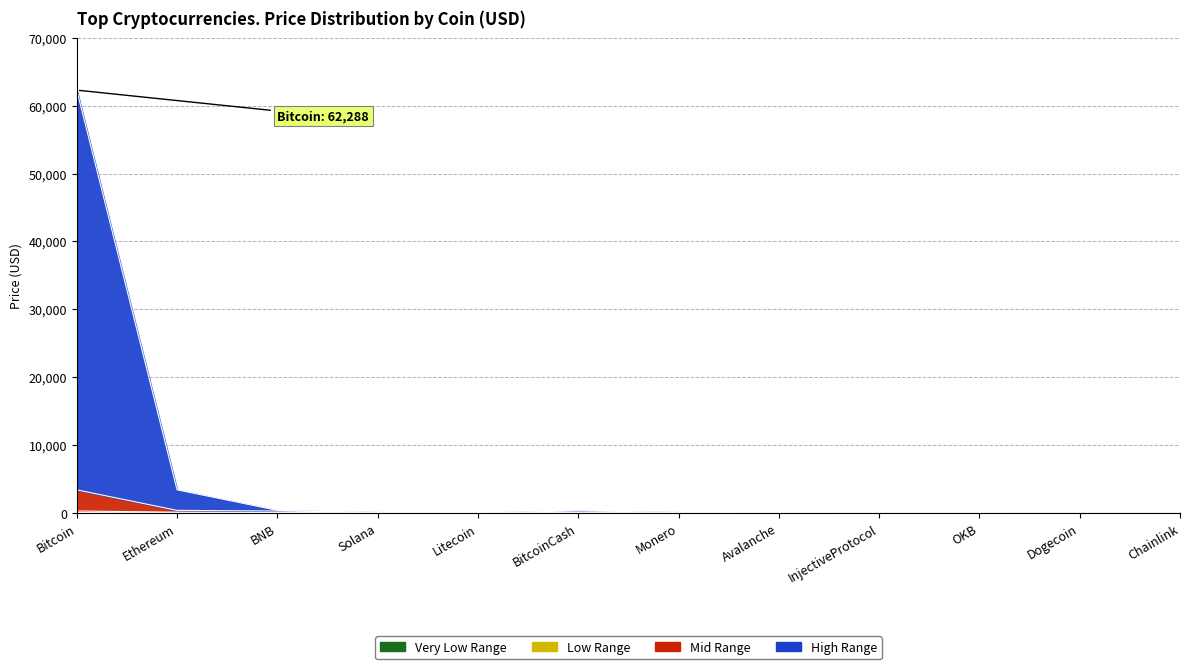

Rank the series by their maximum value, from lowest to highest.

Price_vlow, Price_low, Price_mid, Price_high